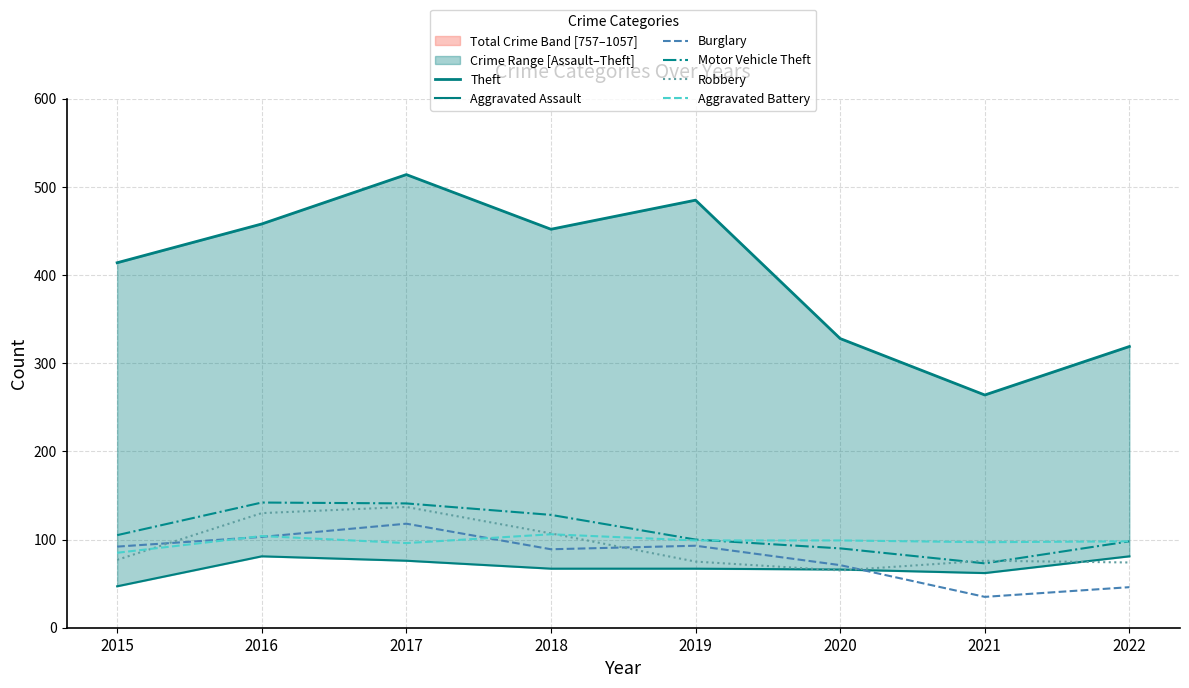

How many values in the Robbery series exceed 77?

3